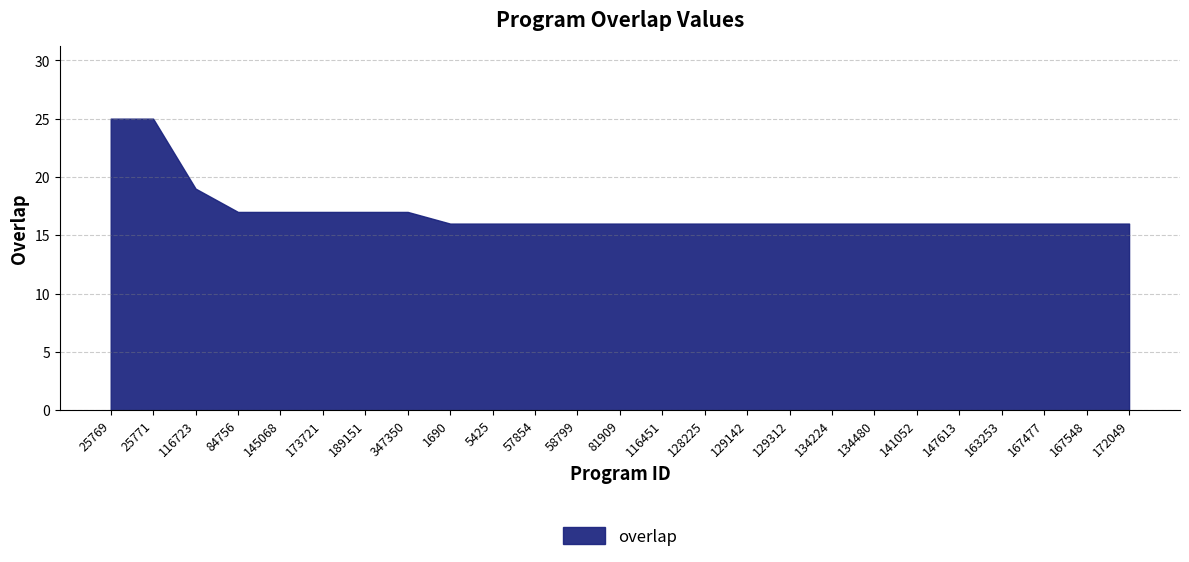

Reading left to right, list all the values displayed in this chart.

25	25	19	17	17	17	17	17	16	16	16	16	16	16	16	16	16	16	16	16	16	16	16	16	16